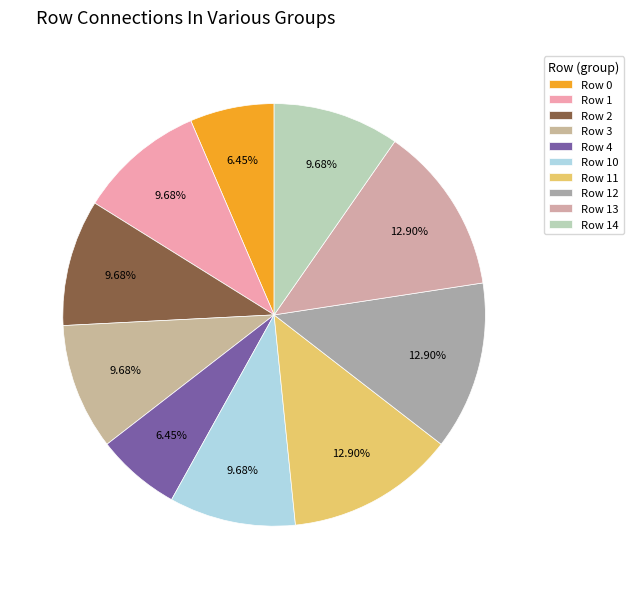

Between Row 10 and Row 4, which is larger?

Row 10